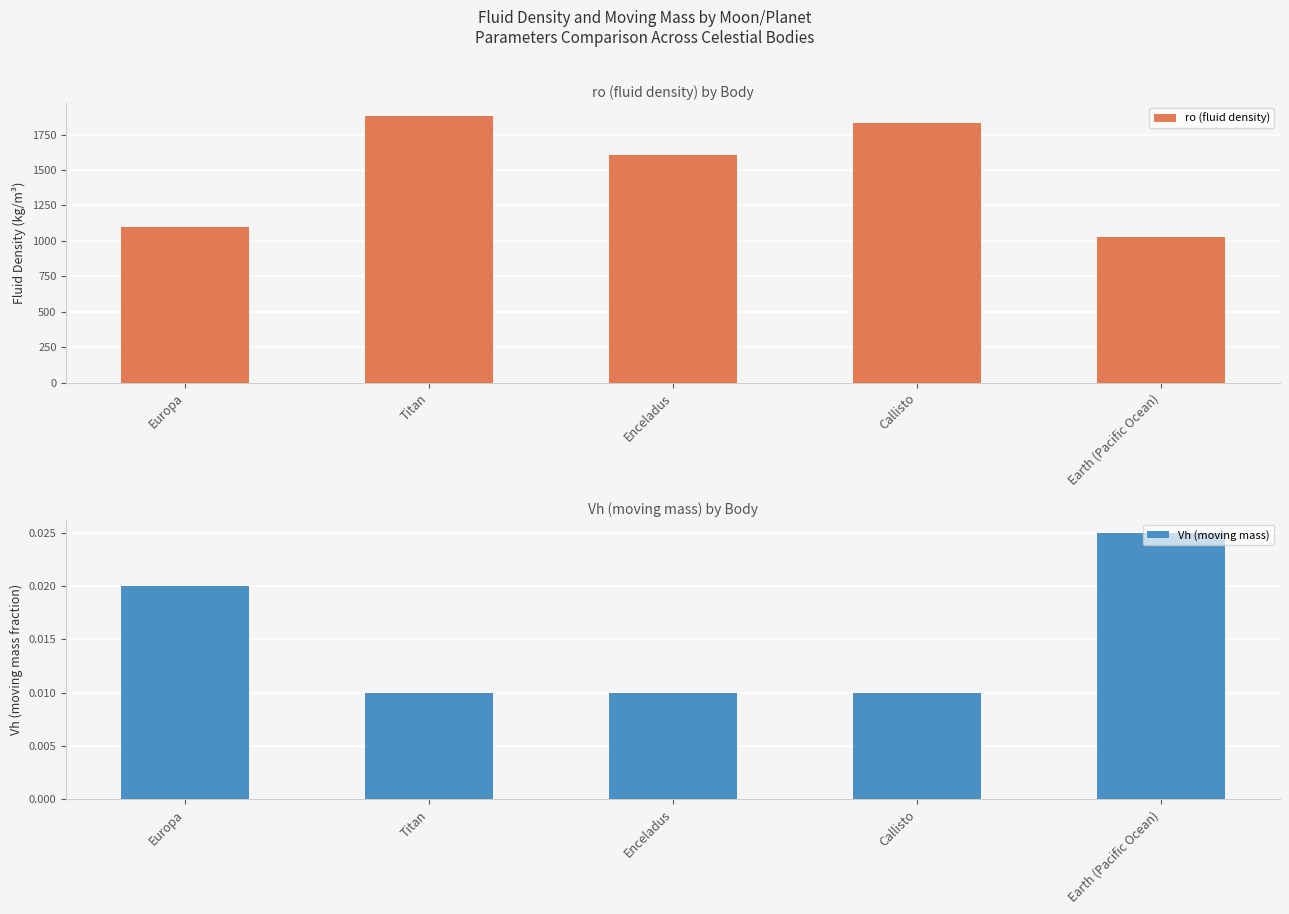

How many groups of bars are there?

5